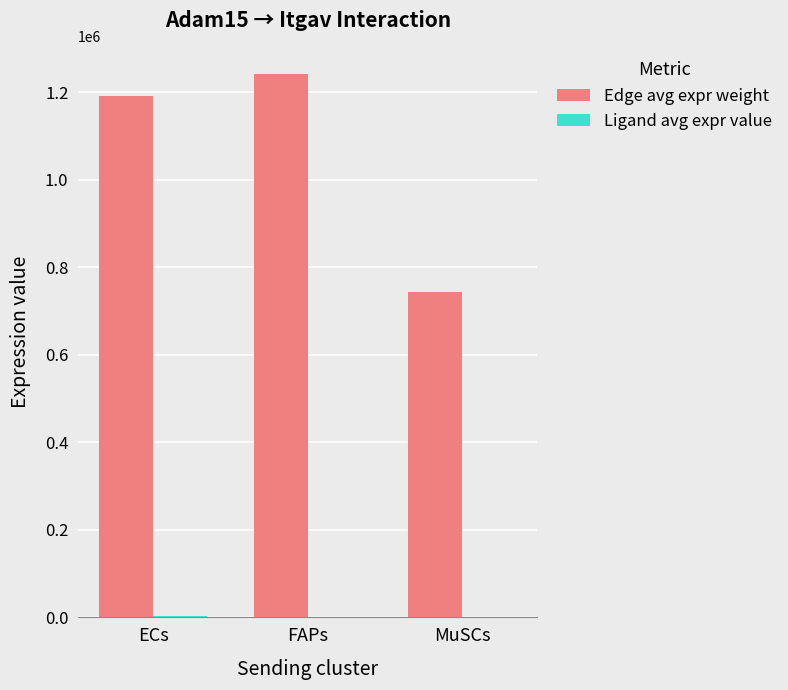

How many groups of bars are there?

3